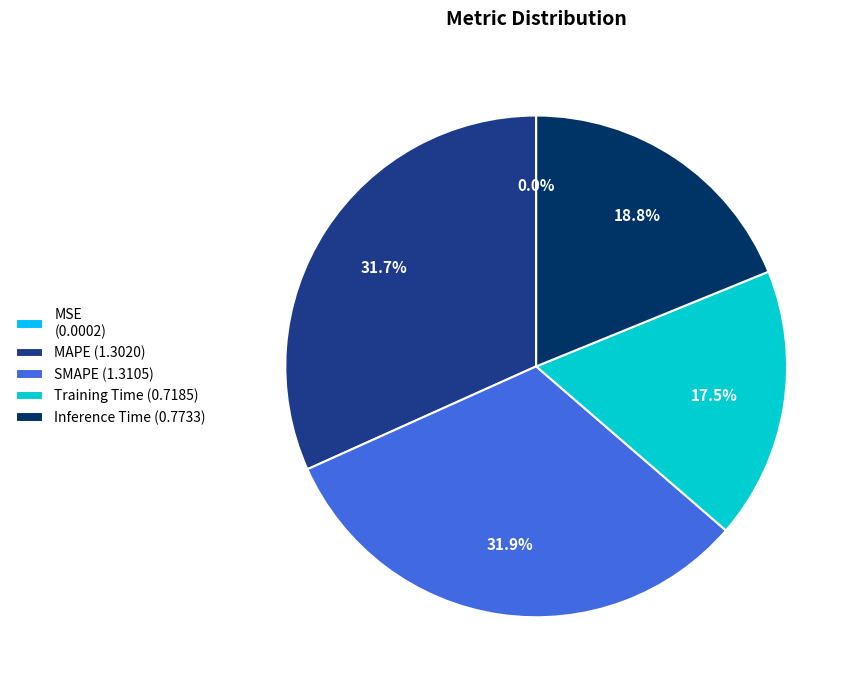

To the nearest percent, what is the average slice percentage?

20%